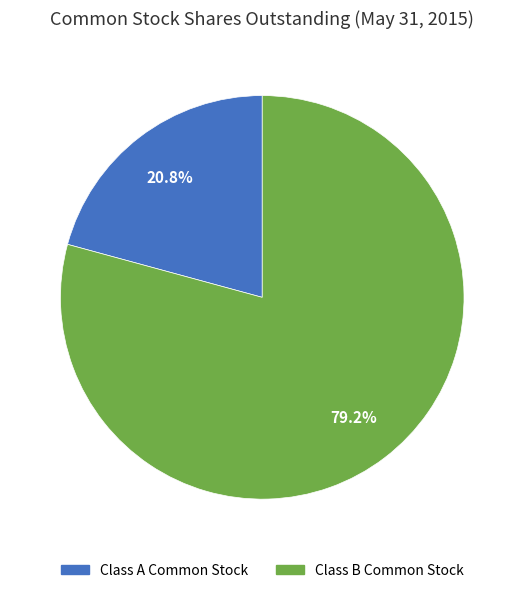

To the nearest percent, what is the difference between the largest and smallest slice percentages?

58%